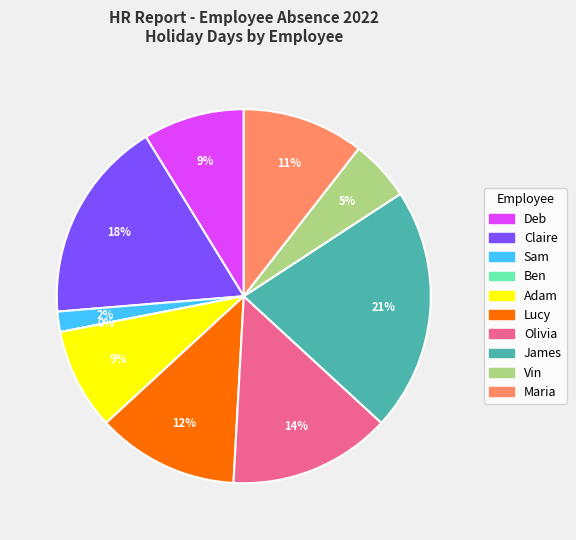

Which slice is the smallest?

Ben